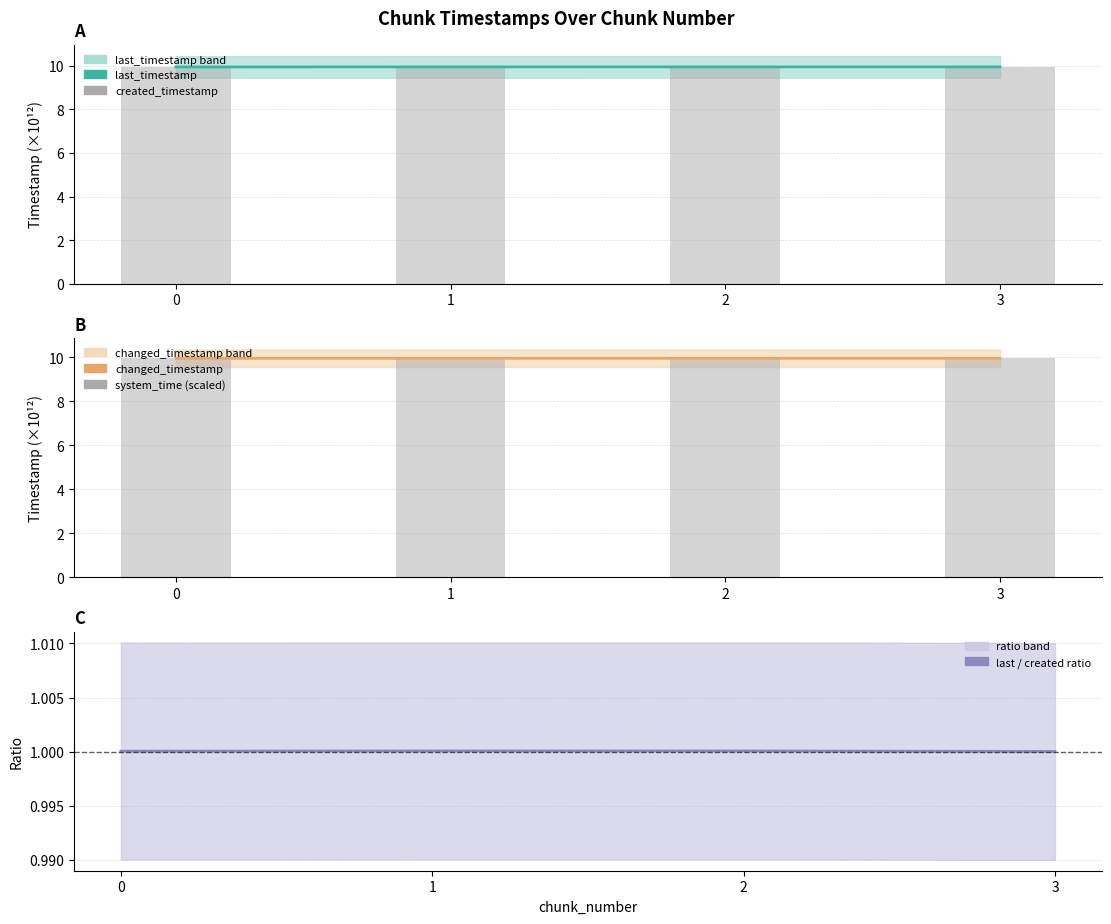

List the labels in order of system_time (scaled) value, smallest first.

0, 1, 2, 3